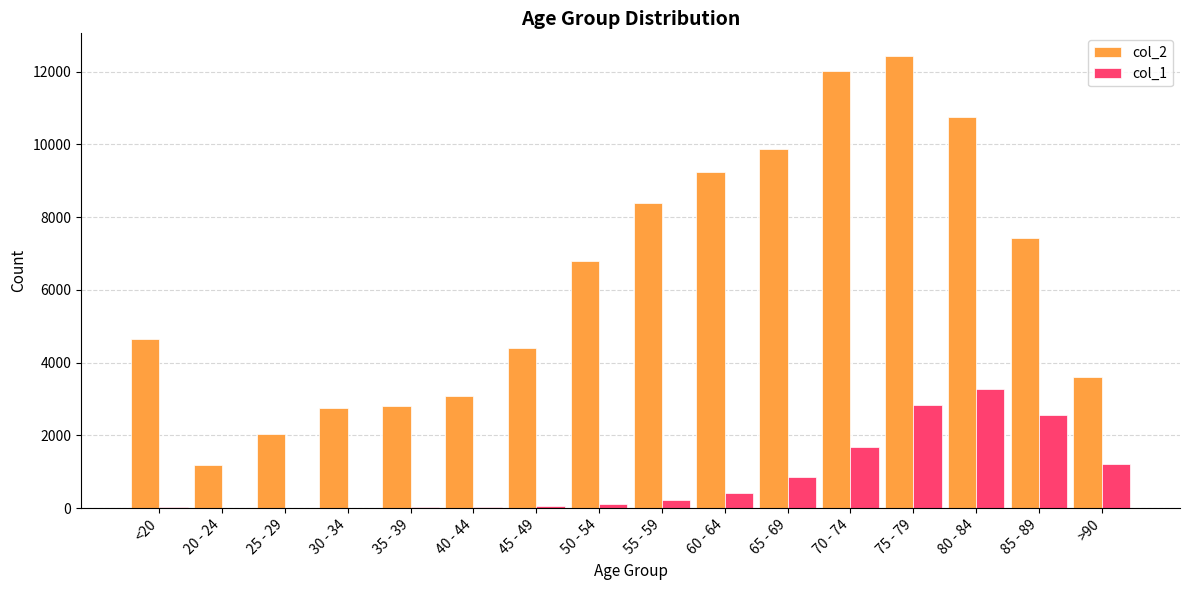

What is the sum of the col_2 values at 35 - 39 and 65 - 69?

12697